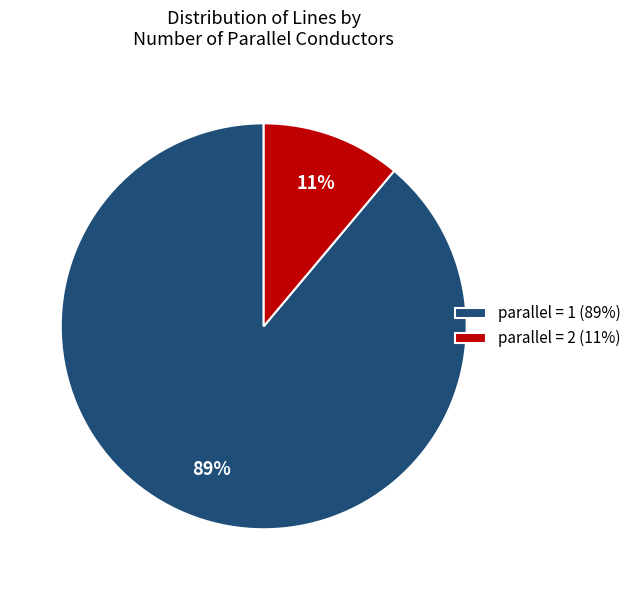

To the nearest percent, what is the difference between the largest and smallest slice percentages?

78%